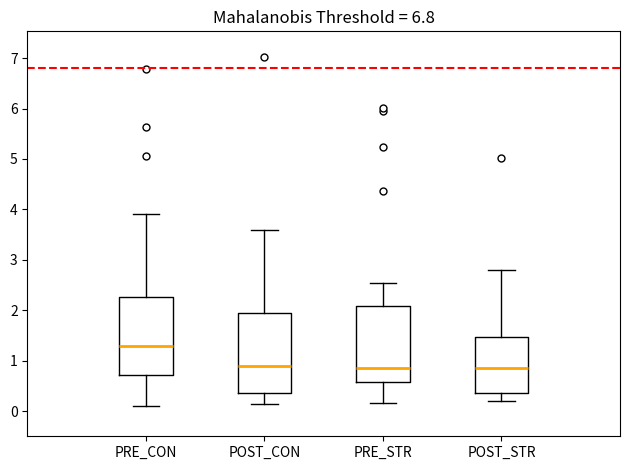

Where does the median line of the box for PRE_STR sit on the y-axis? The values are not printed on the chart, so give them approximately, as read against the axis.

0.9